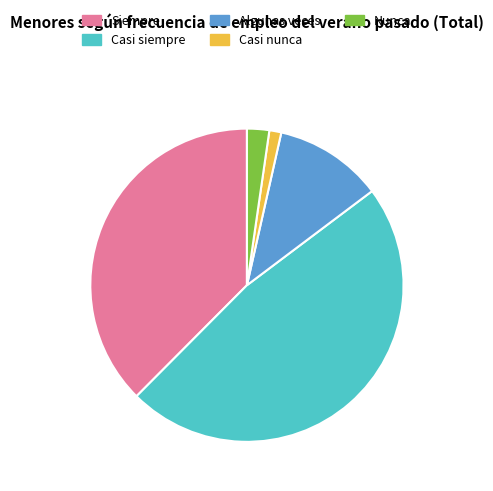

Combined, do Siempre and Casi siempre account for over 50%?

Yes